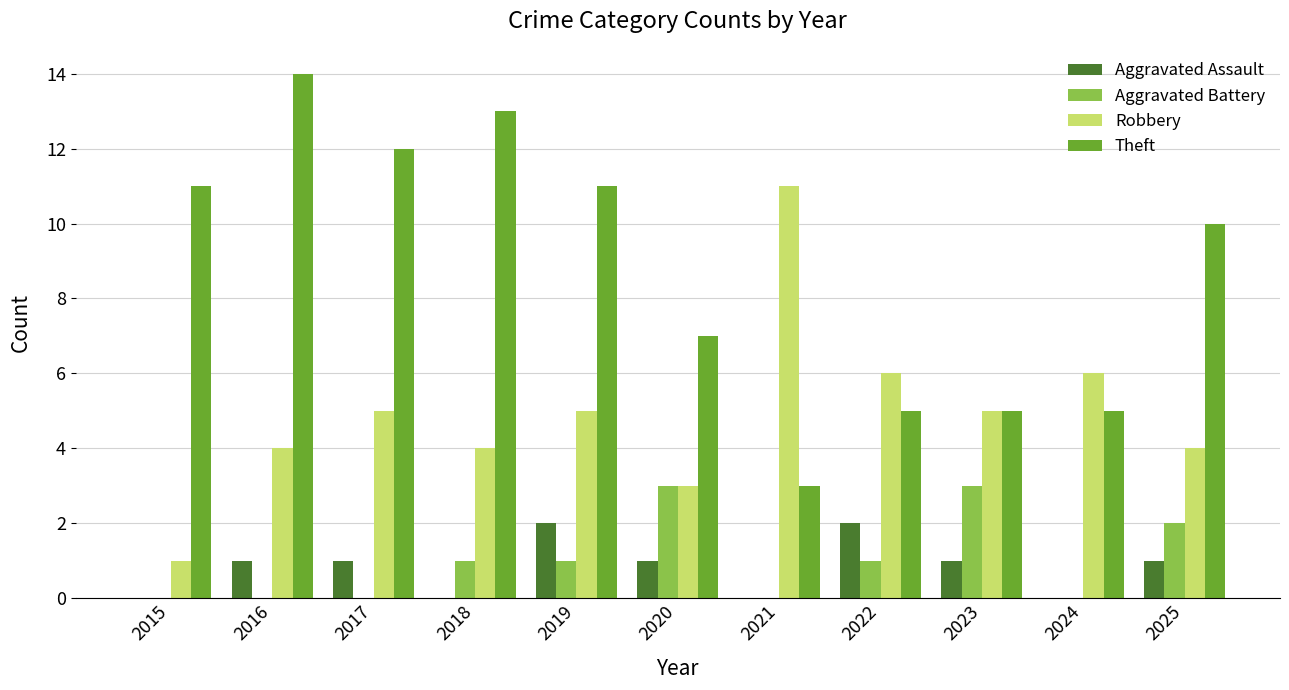

Is it true that Aggravated Battery equals 0 at 2024?

True